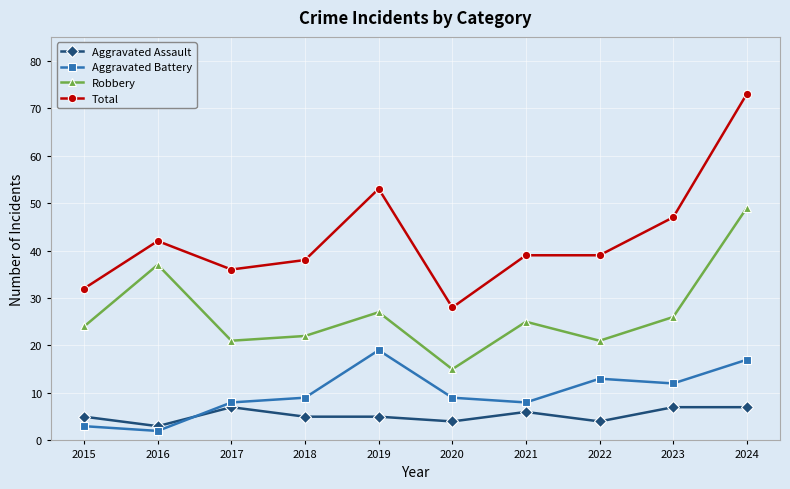

What is the smallest value displayed?

2